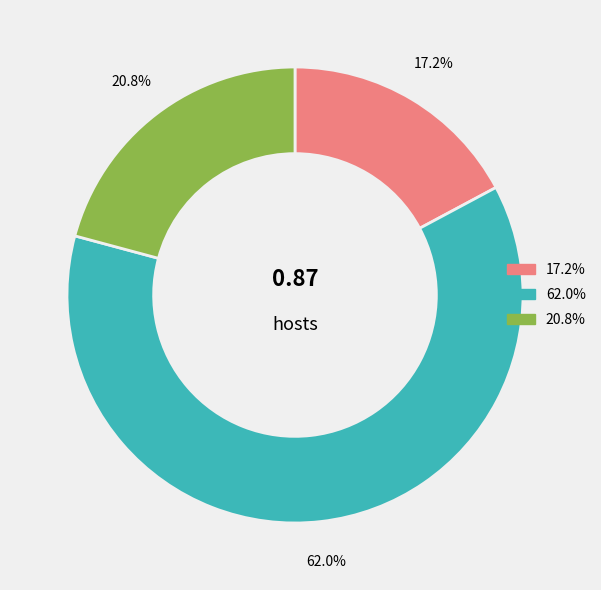

Does any single category account for the majority?

Yes